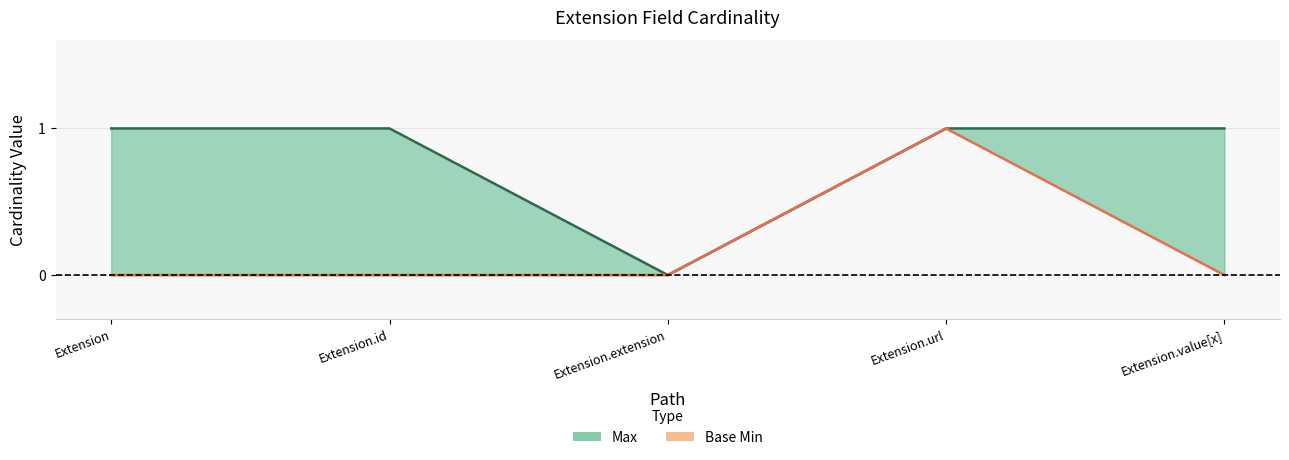

True or false: Max and Base Min intersect in this chart.

False